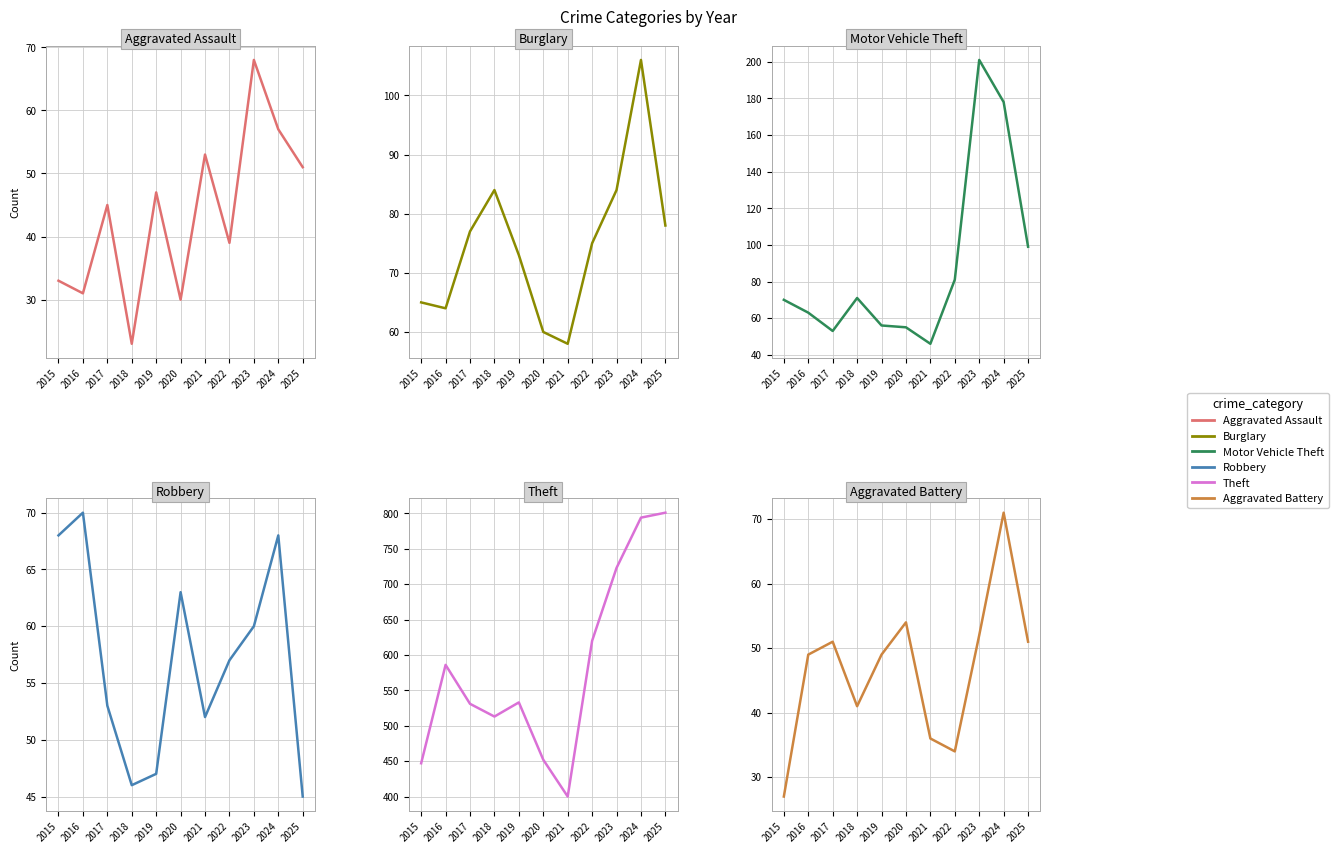

Rank the categories by Aggravated Battery value from lowest to highest.

2015, 2022, 2021, 2018, 2016, 2019, 2017, 2025, 2023, 2020, 2024